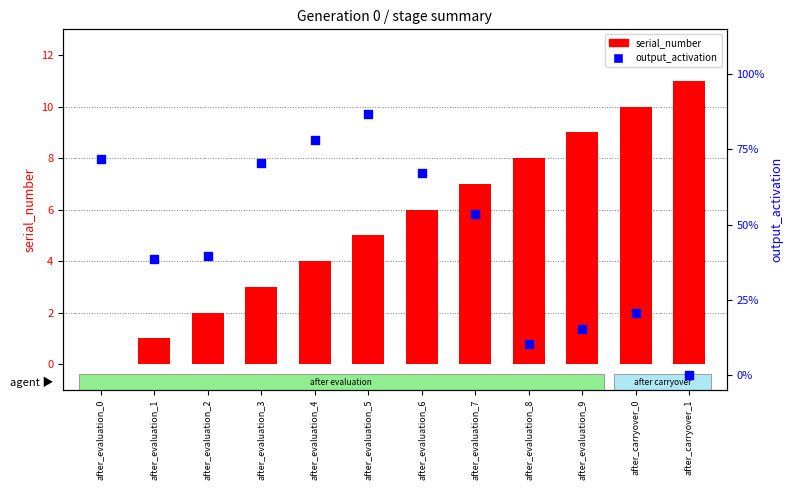

Which series has the largest total across all categories?

serial_number